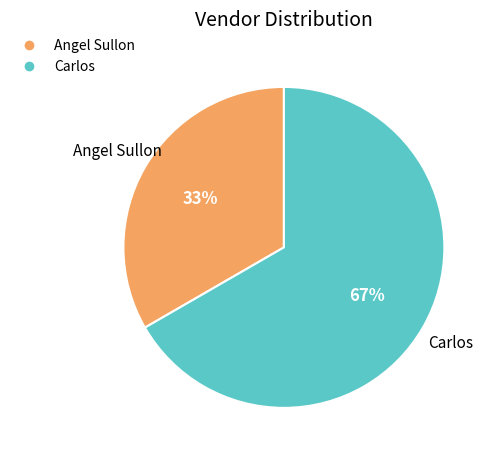

Count the number of slices in the pie.

2